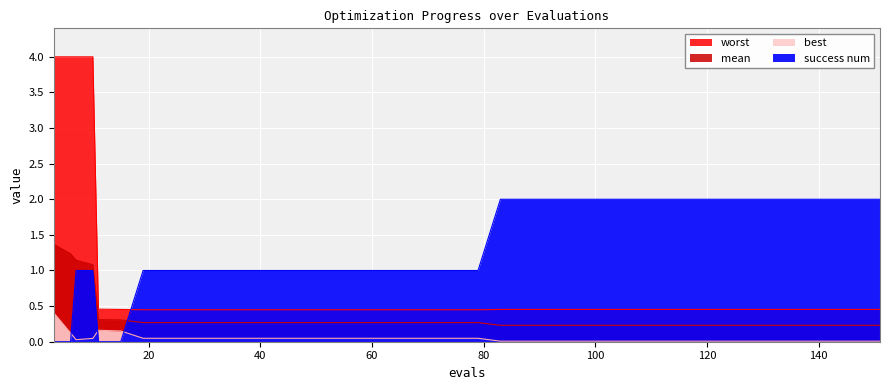

Which series has the largest total across all categories?

success num